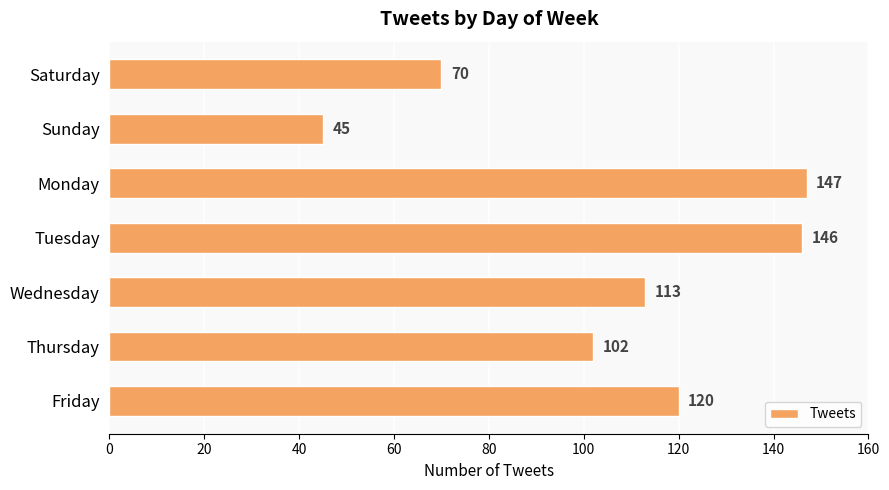

Reading bottom to top, extract all data points from this chart.

120	102	113	146	147	45	70